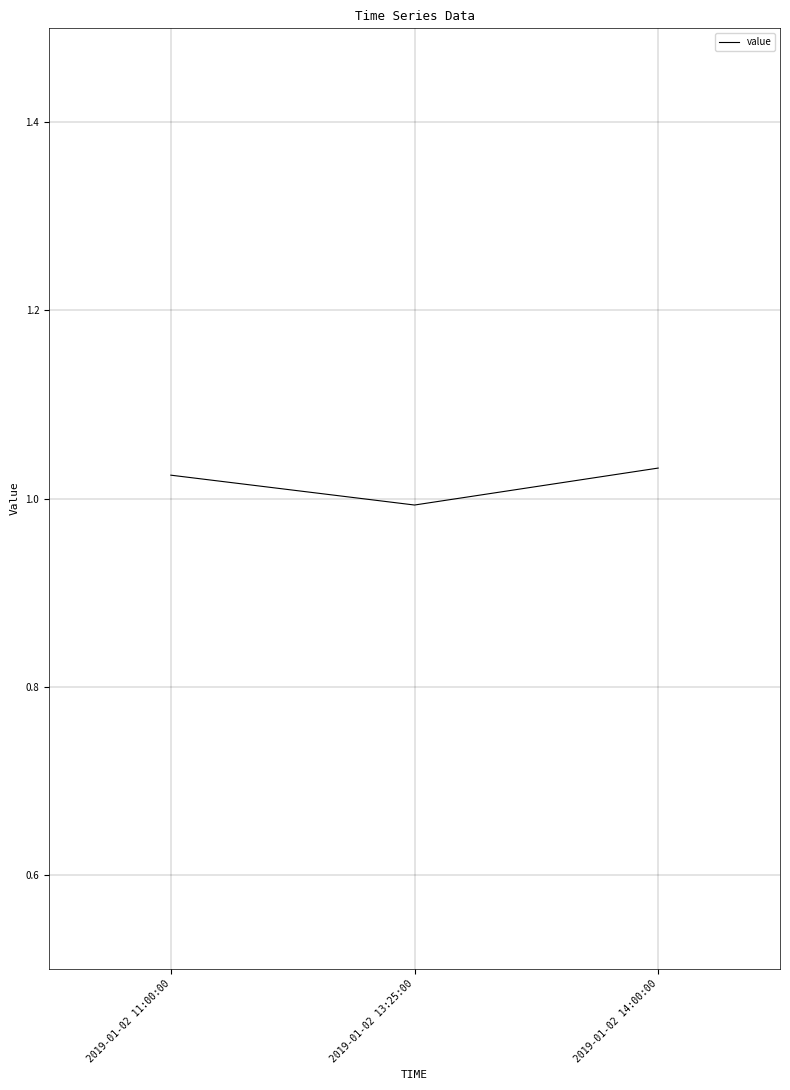

Which label corresponds to the smallest value in the chart?

2019-01-02 13:25:00